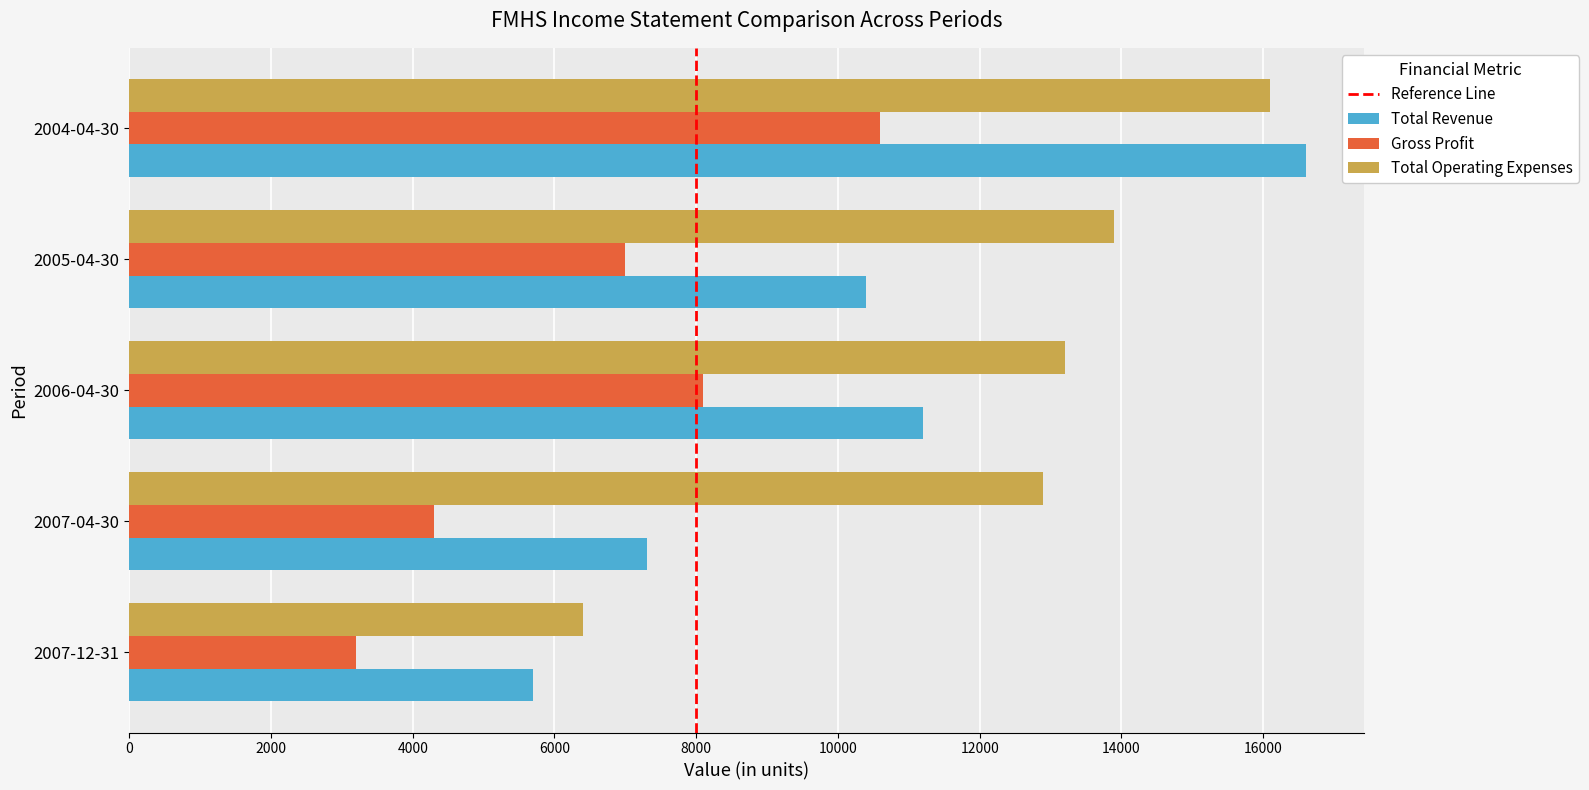

What is the total value across all series at 2004-04-30?

43300